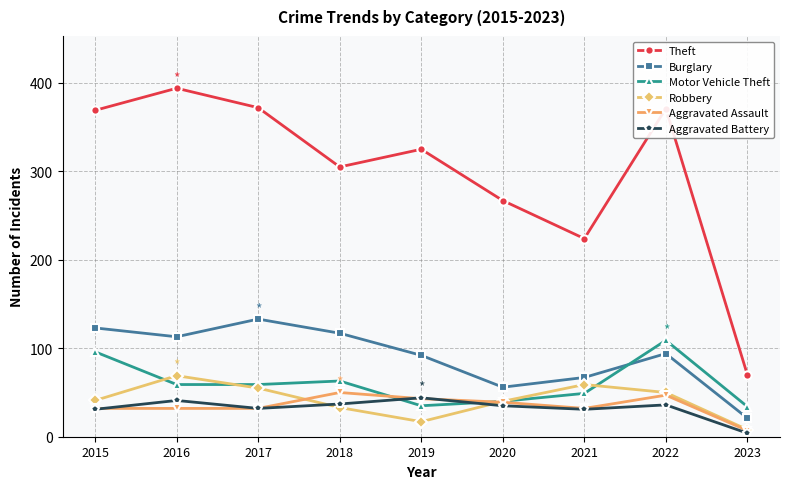

What is the total value across all series at 2023?

144